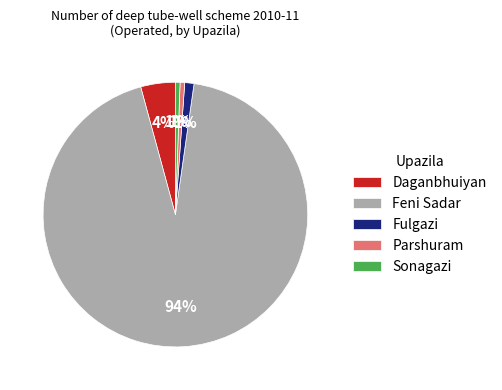

Which slice is the largest?

Feni Sadar